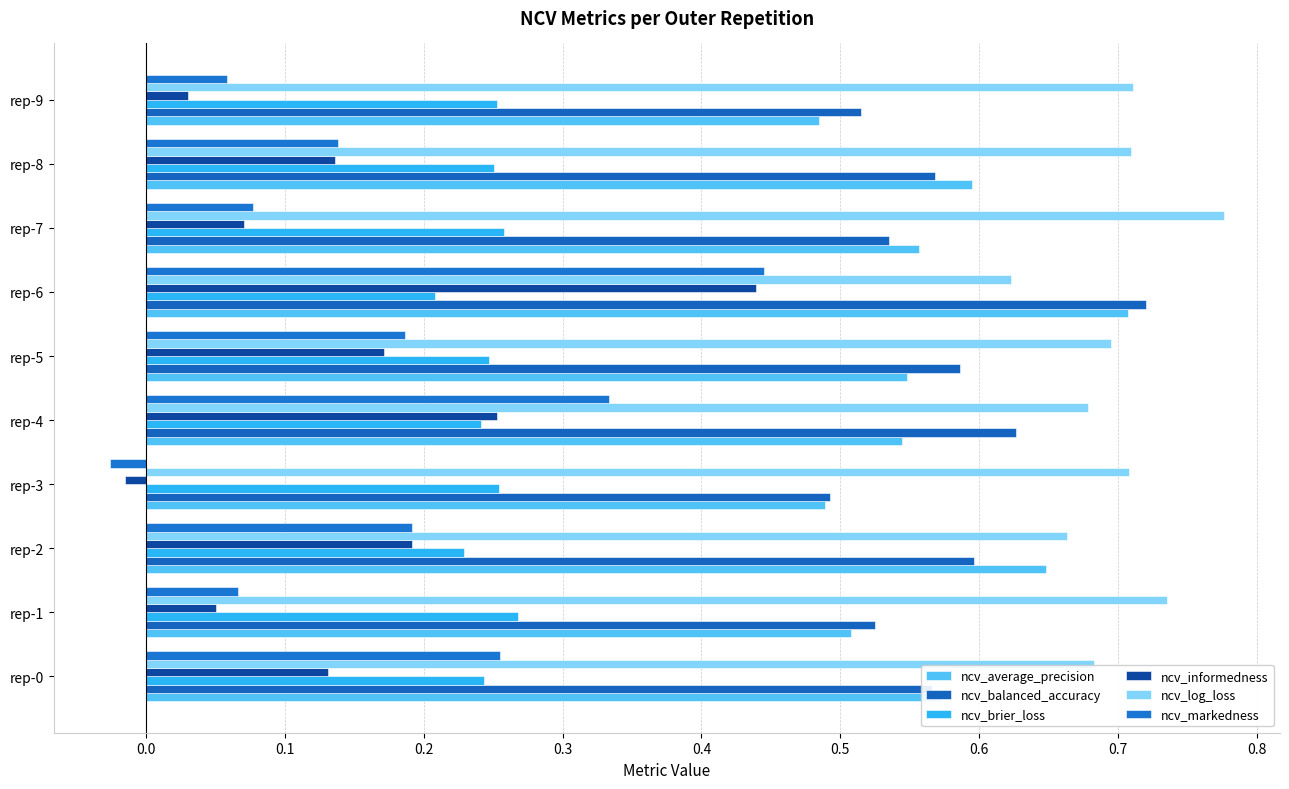

Count the number of data series in this chart.

6